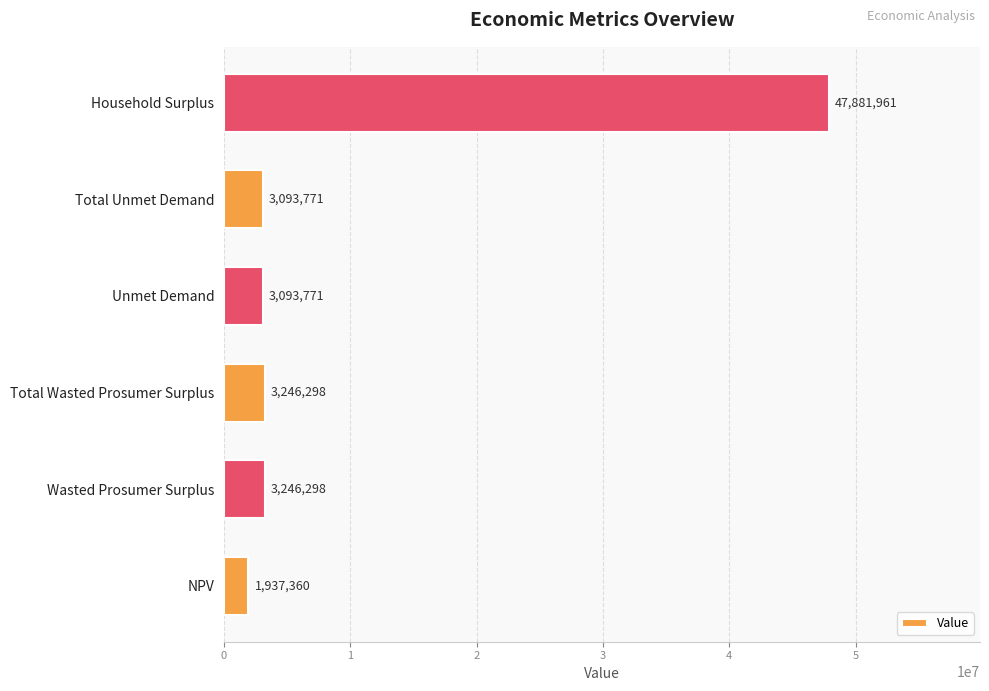

What is the maximum value shown in the chart?

47881960.9